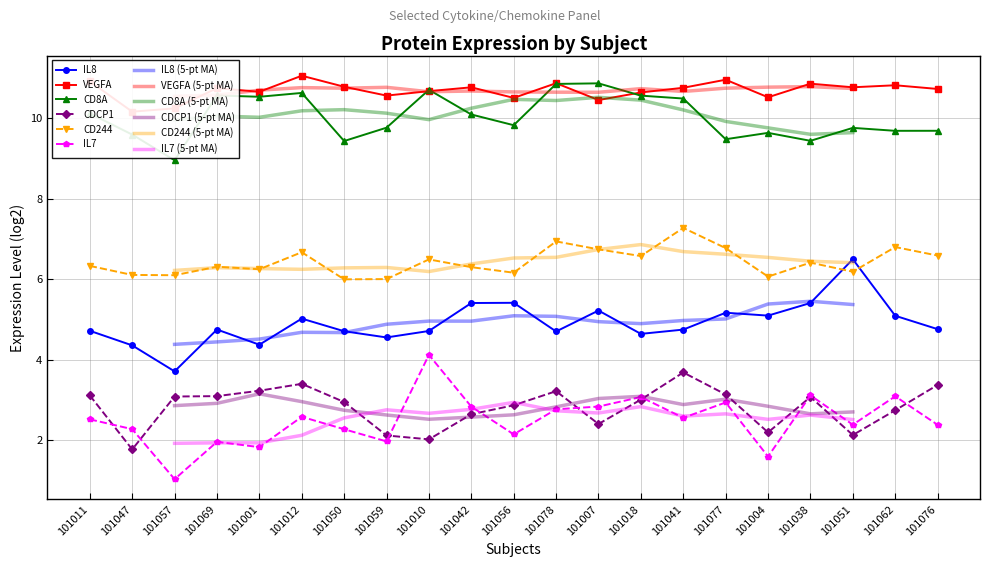

Count the number of data series in this chart.

6